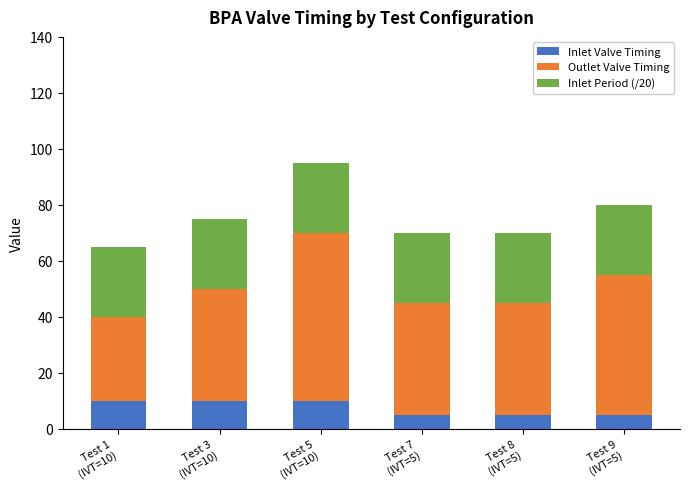

What is the average value of the Inlet Valve Timing series?

8